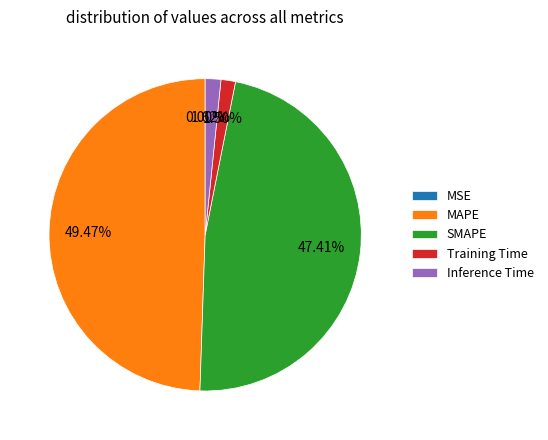

What is the largest slice in the pie chart?

MAPE